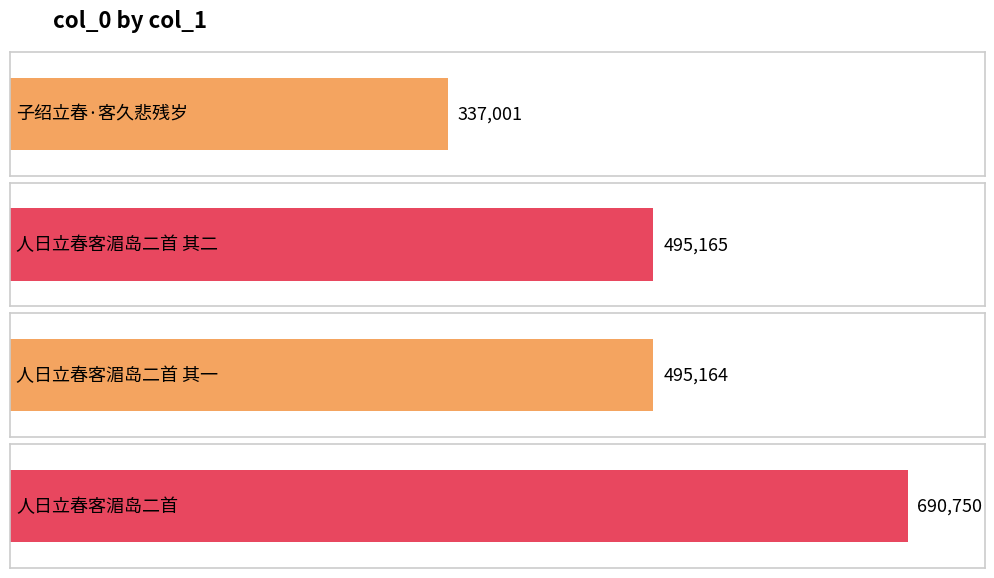

List the labels in order of value, largest first.

人日立春客湄岛二首, 人日立春客湄岛二首 其二, 人日立春客湄岛二首 其一, 子绍立春·客久悲残岁